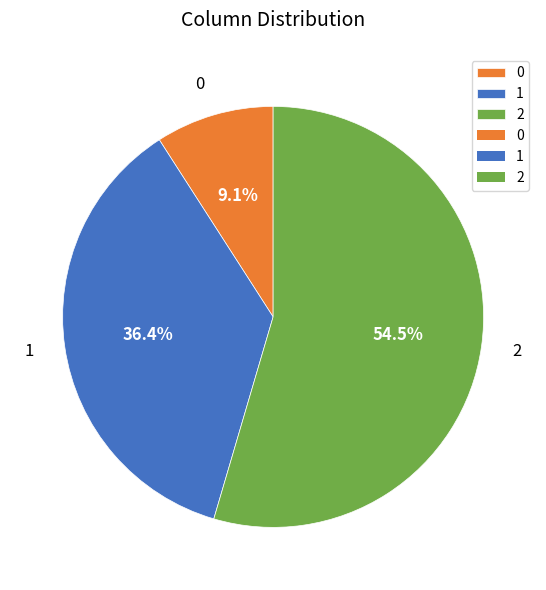

What is the total percentage of 1 and 0?

45.5%